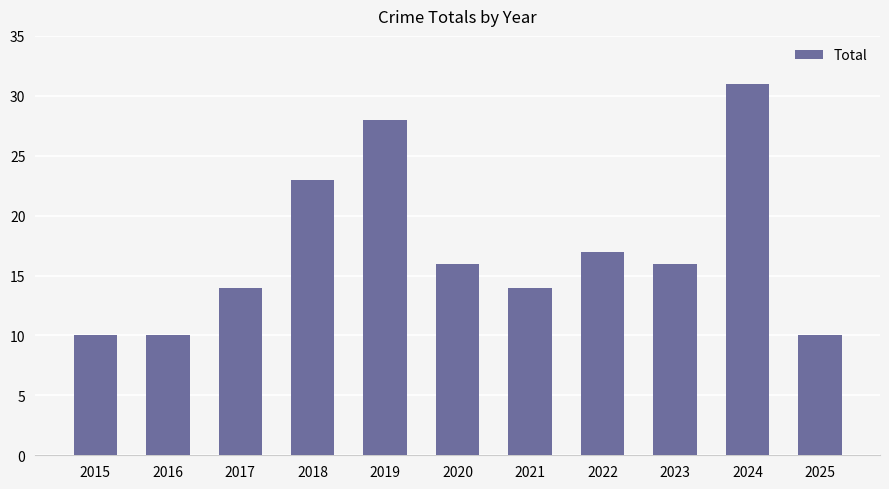

What is the approximate value at 2018, to the nearest 10?

20